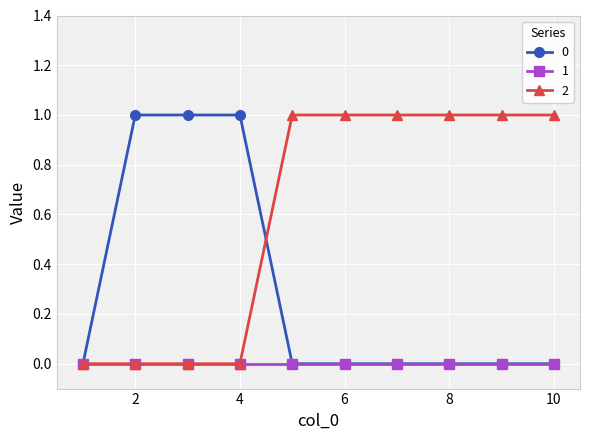

True or false: 0 and 2 intersect in this chart.

True